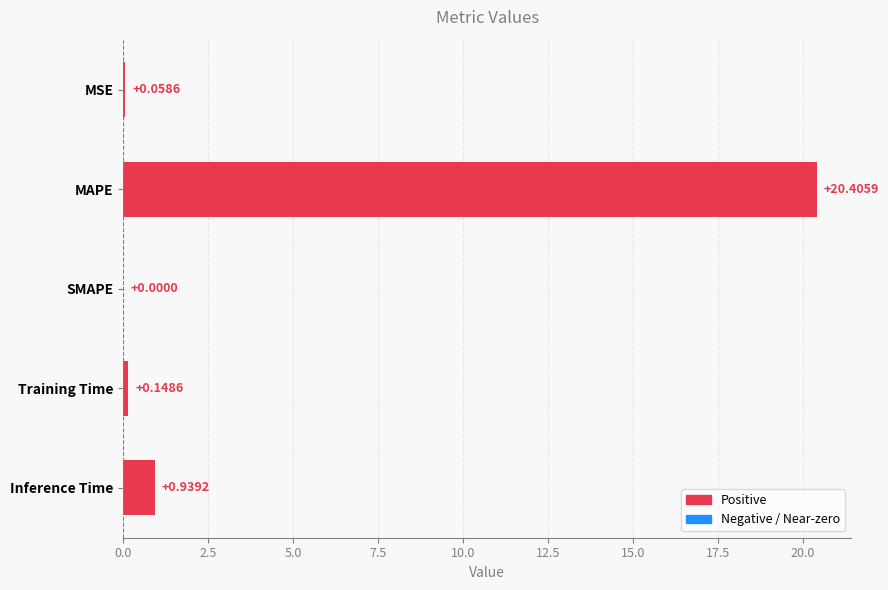

What is the average value?

4.3